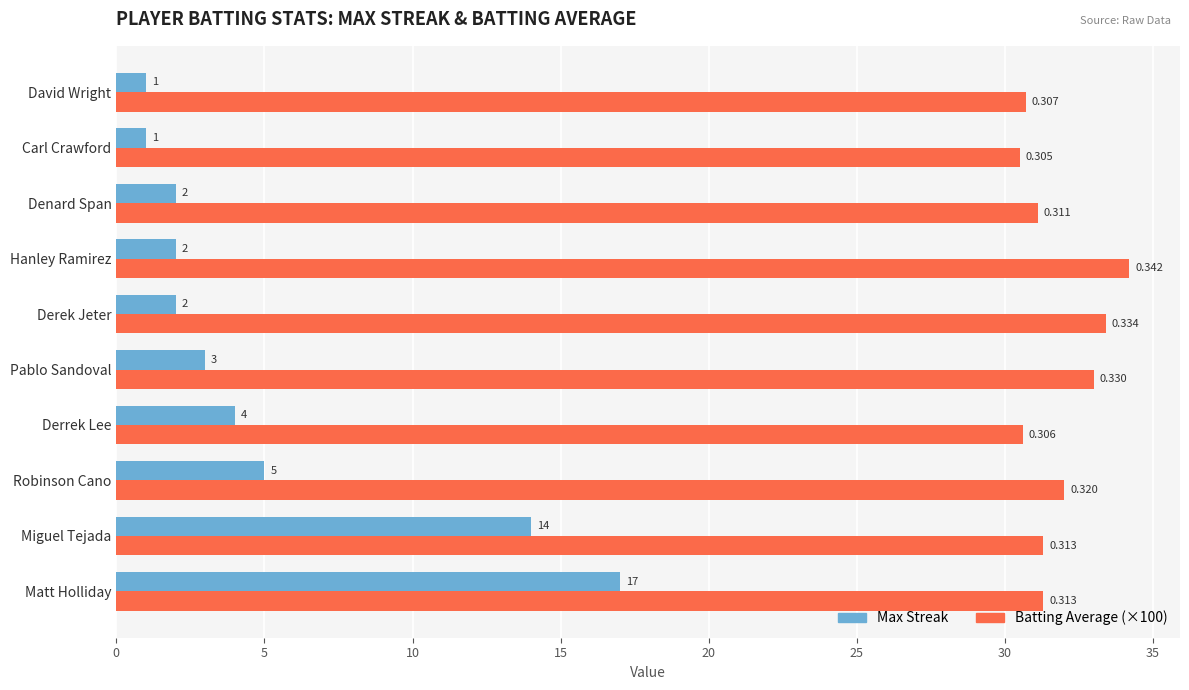

What is the smallest value displayed?

1.0